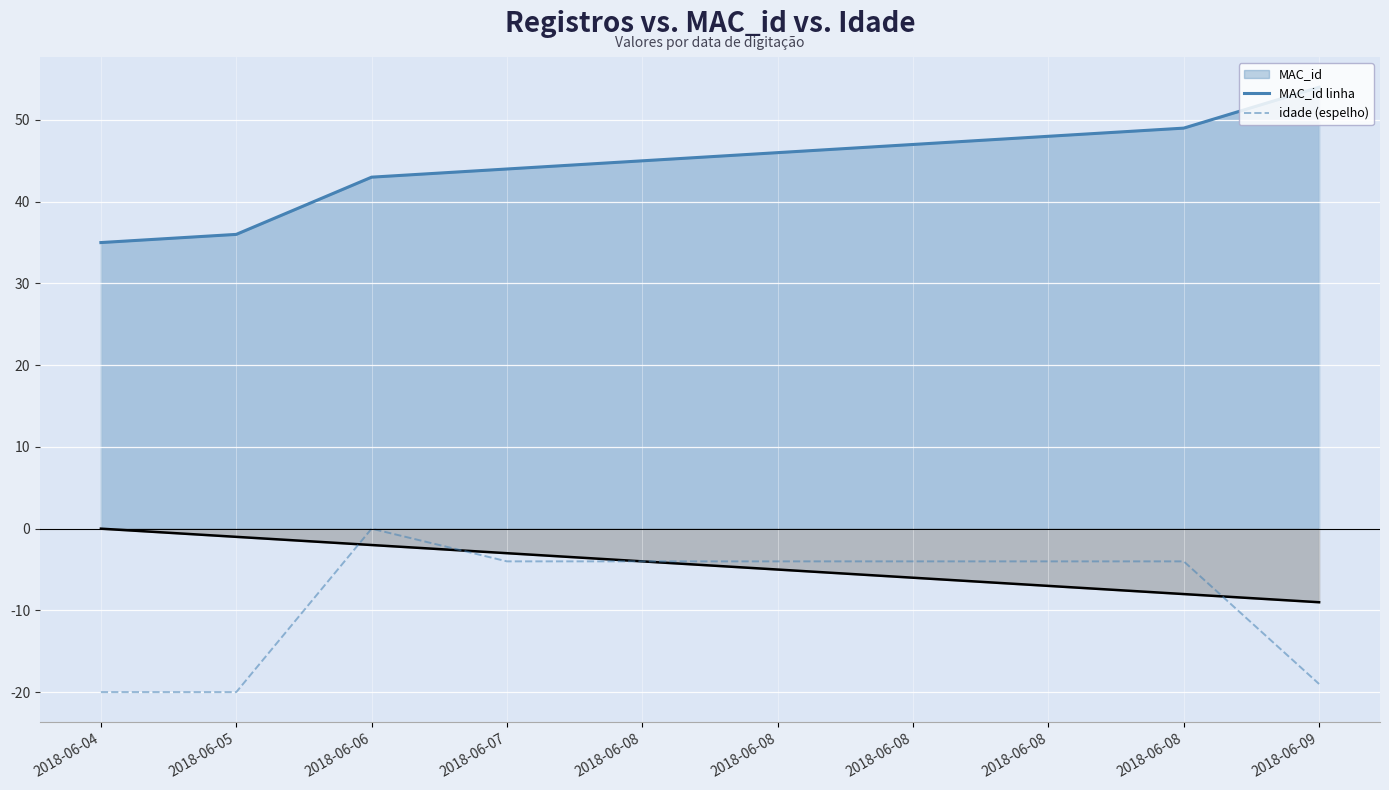

True or false: MAC_id linha and idade (espelho) cross at least once.

False